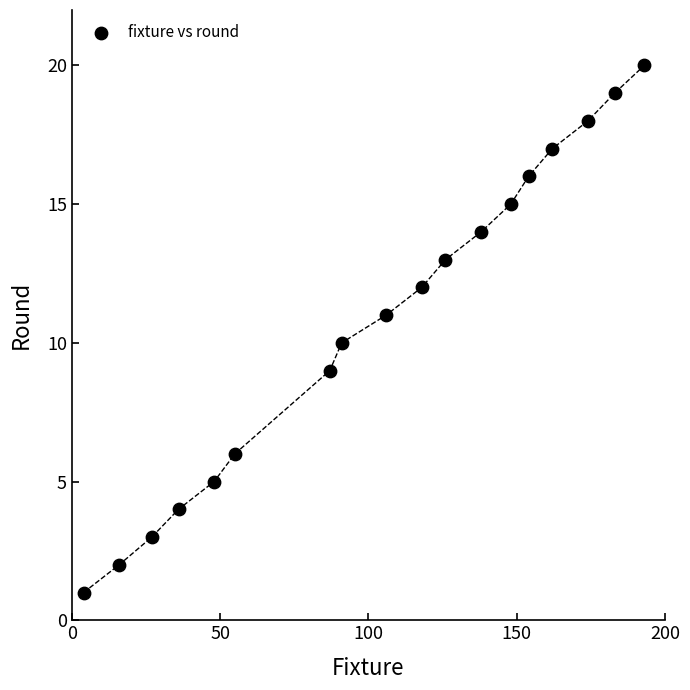

What is the range of X values (max minus min)?

189